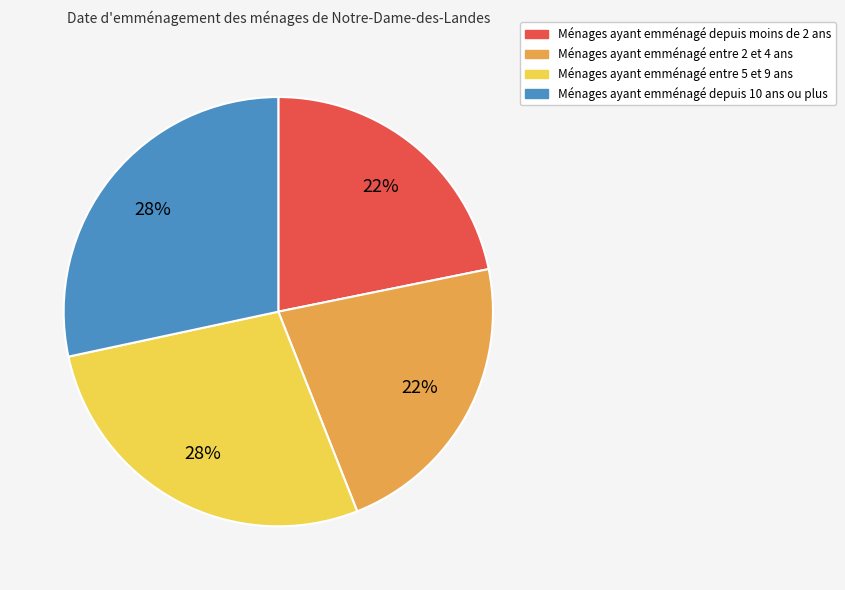

Is there any slice that represents more than half of the pie?

No